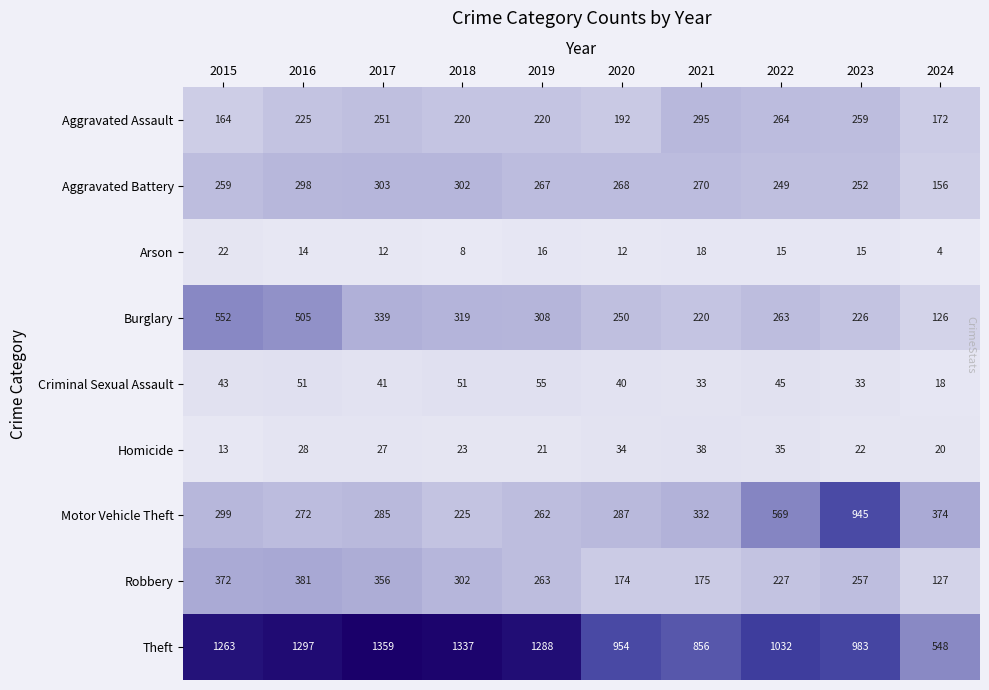

What is the greatest value displayed?

1359